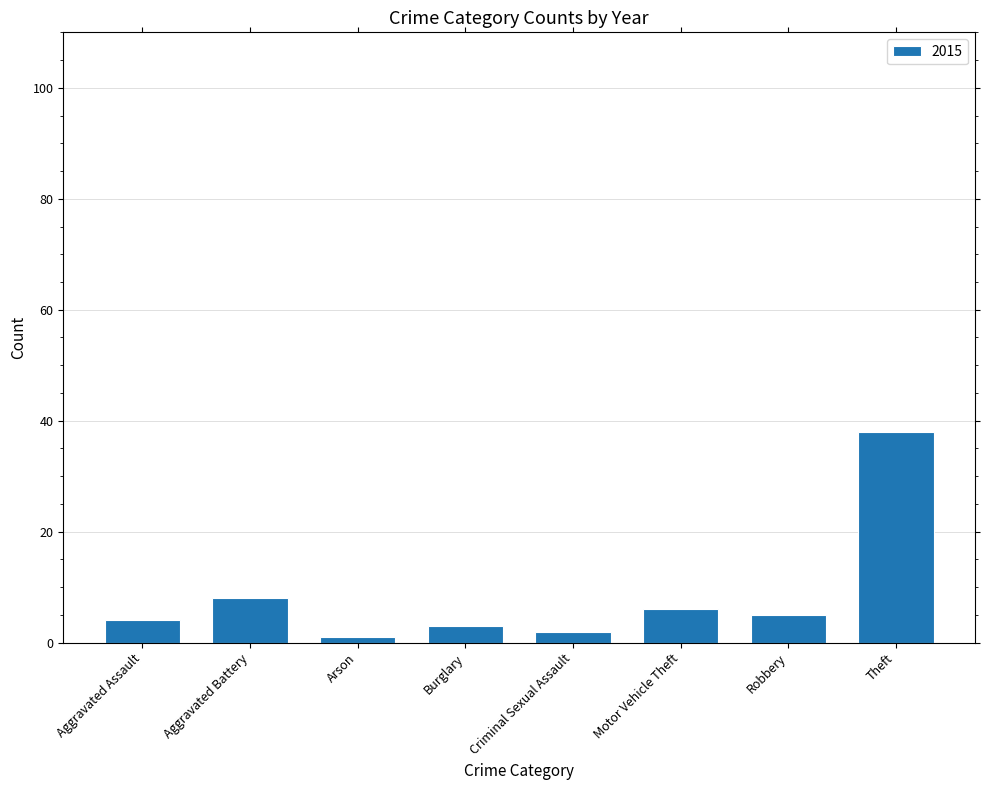

Which category has the highest value across all series?

Theft